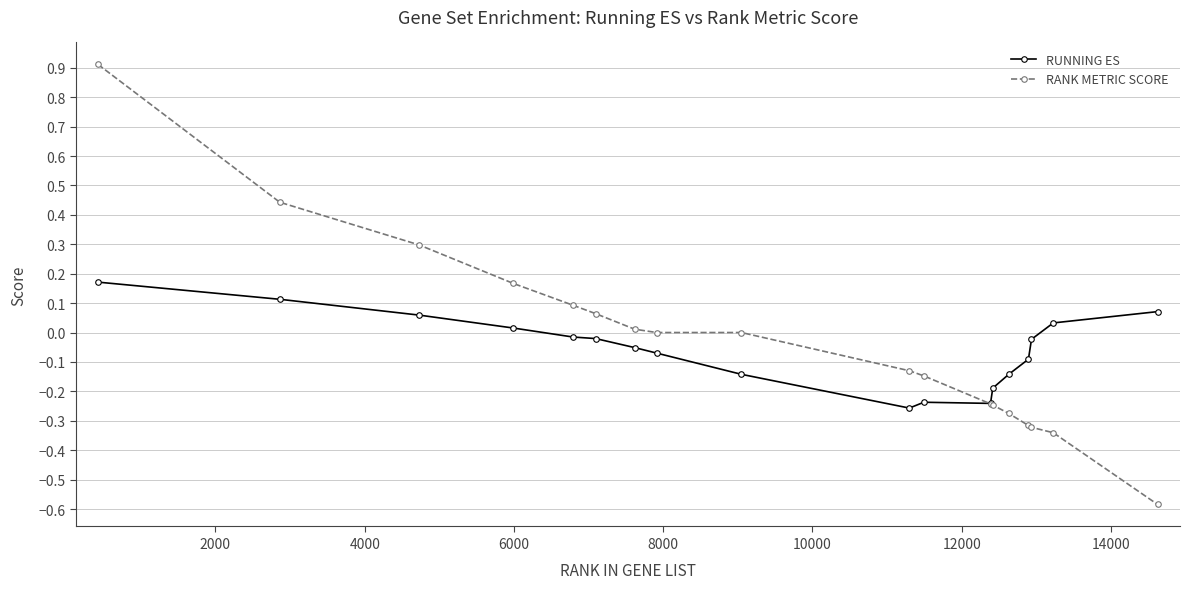

Rank the series by their maximum value, from lowest to highest.

RUNNING ES, RANK METRIC SCORE